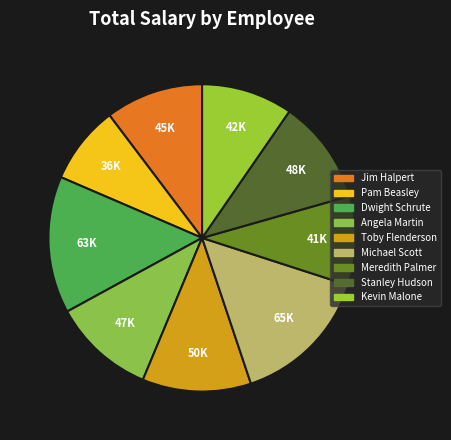

Which slice is the smallest?

Pam Beasley